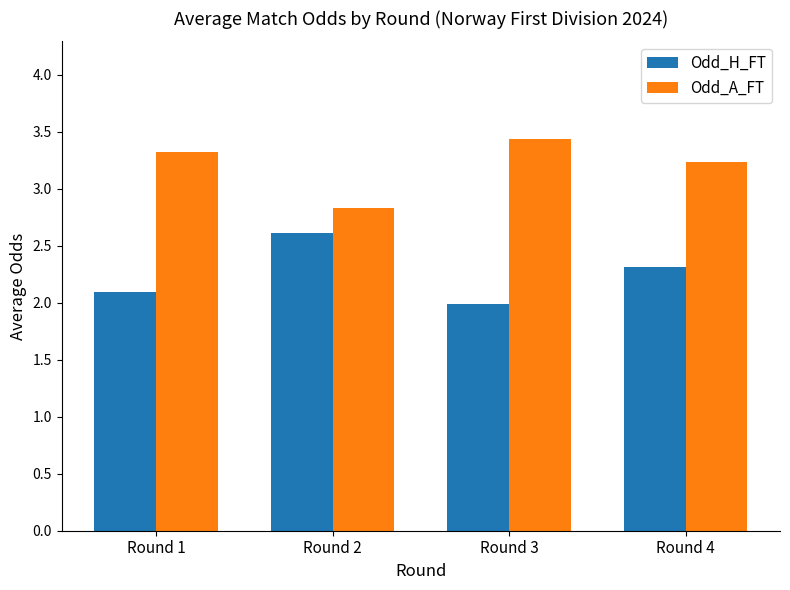

What is the spread (max minus min) of values at Round 3?

1.4